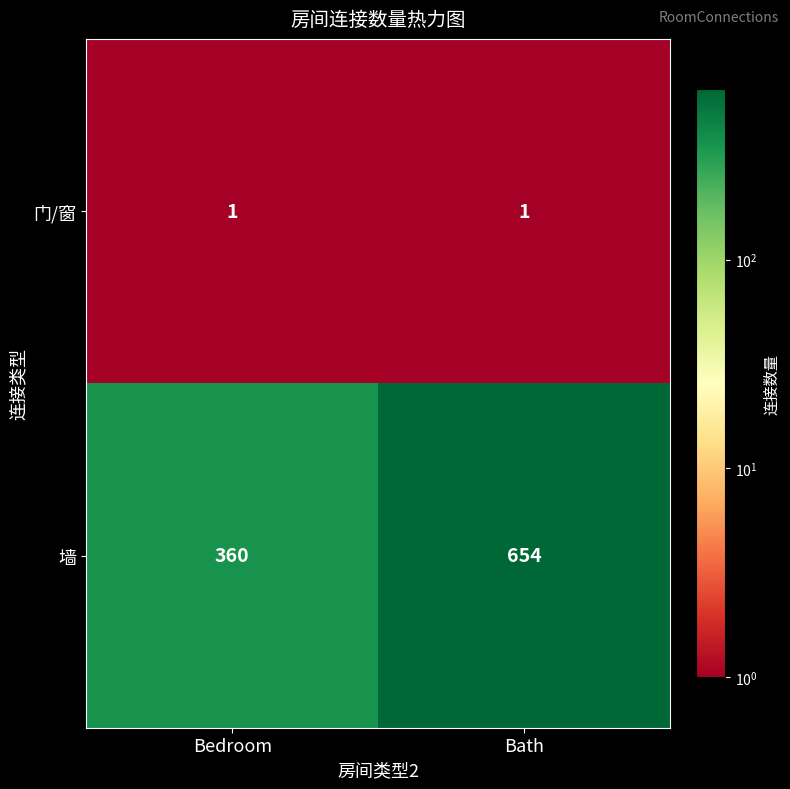

What is the difference between the 墙 values at Bedroom and Bath?

294